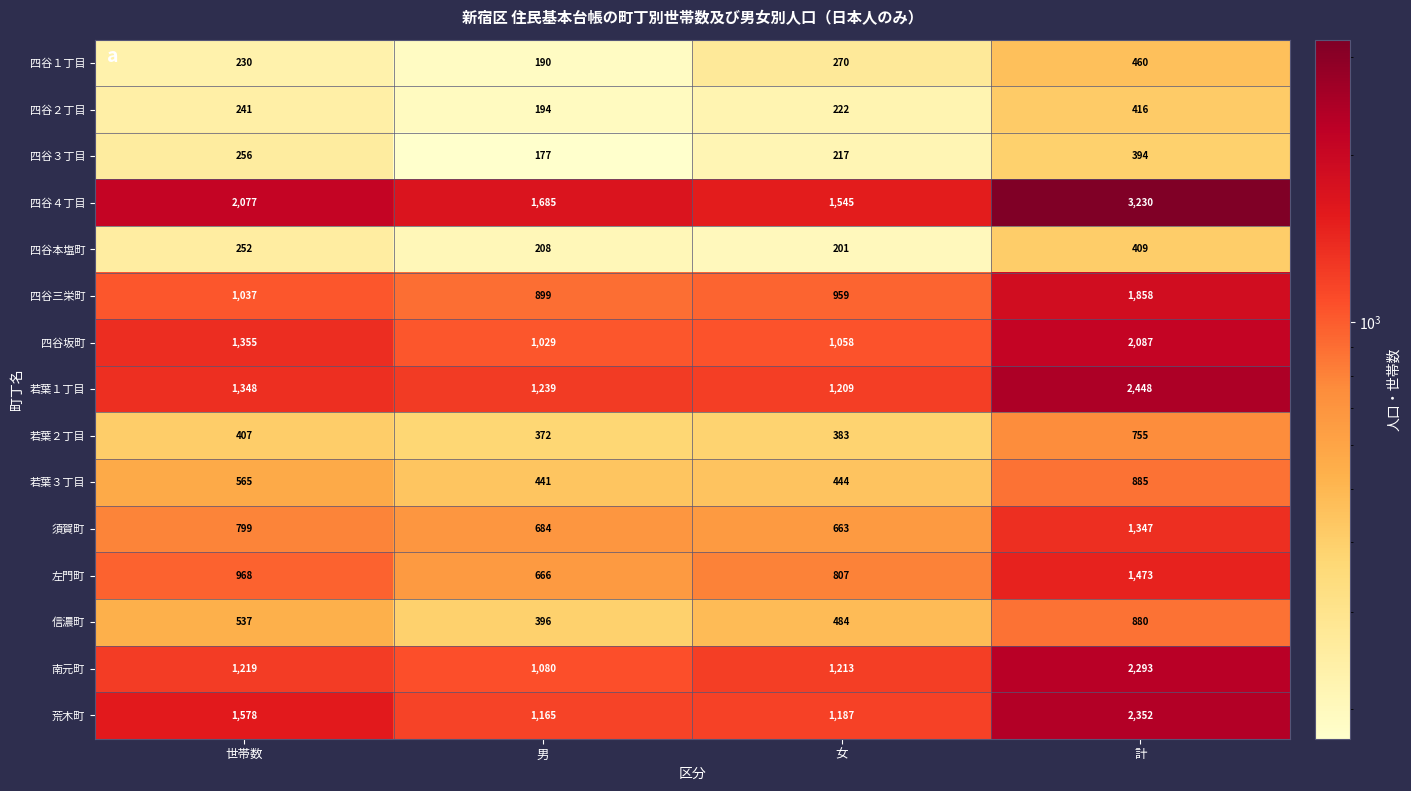

What is the maximum value for 若葉３丁目?

885